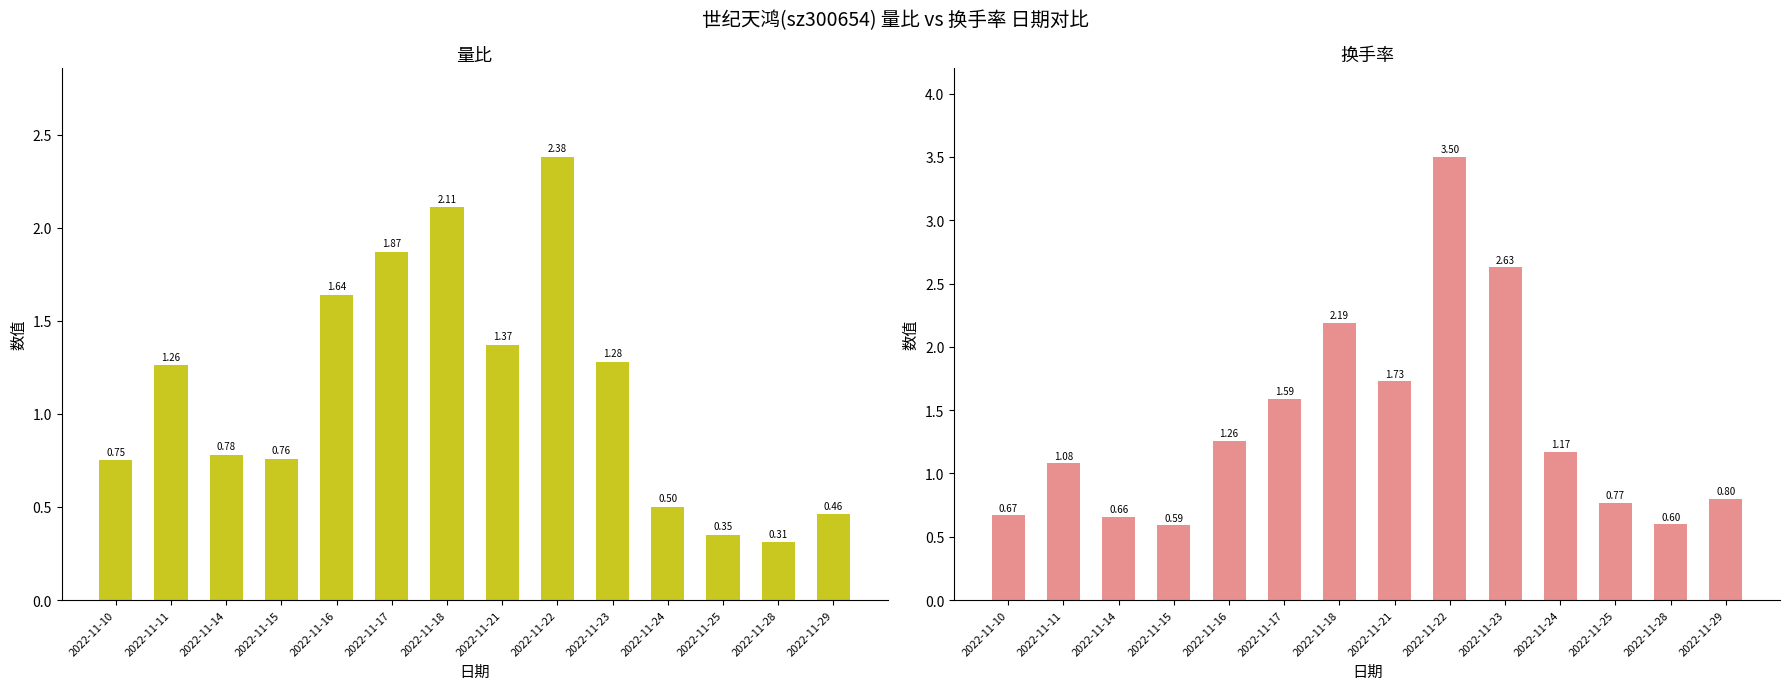

Reading left to right, transcribe all the data shown in this chart.

量比: 0.8	1.3	0.8	0.8	1.6	1.9	2.1	1.4	2.4	1.3	0.5	0.3	0.3	0.5
换手率: 0.7	1.1	0.7	0.6	1.3	1.6	2.2	1.7	3.5	2.6	1.2	0.8	0.6	0.8